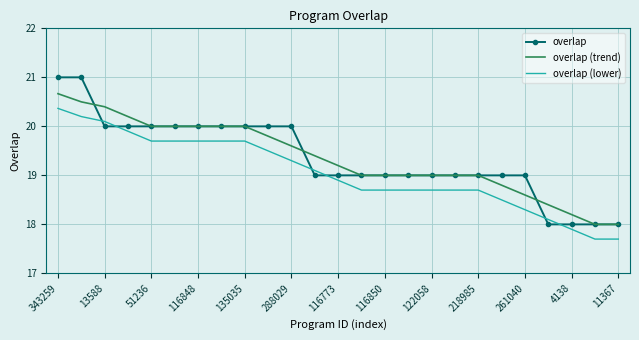

What is the smallest value displayed?

17.7